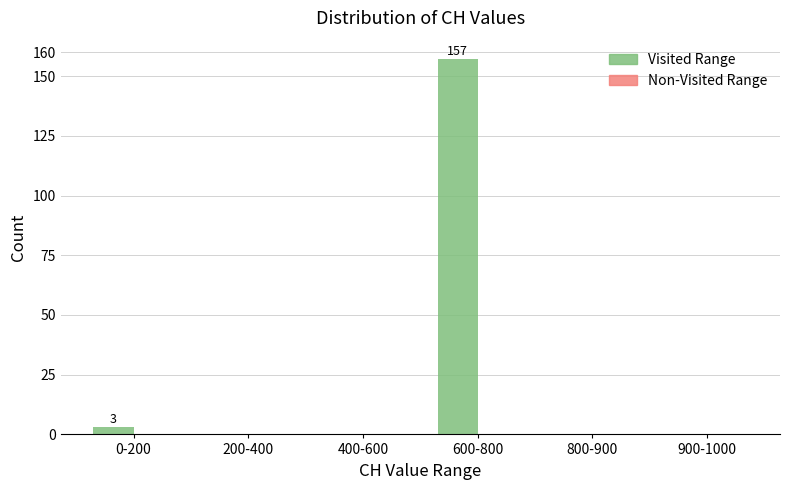

Reading left to right, extract all data points from this chart.

0-200=3	200-400=0	400-600=0	600-800=157	800-900=0	900-1000=0